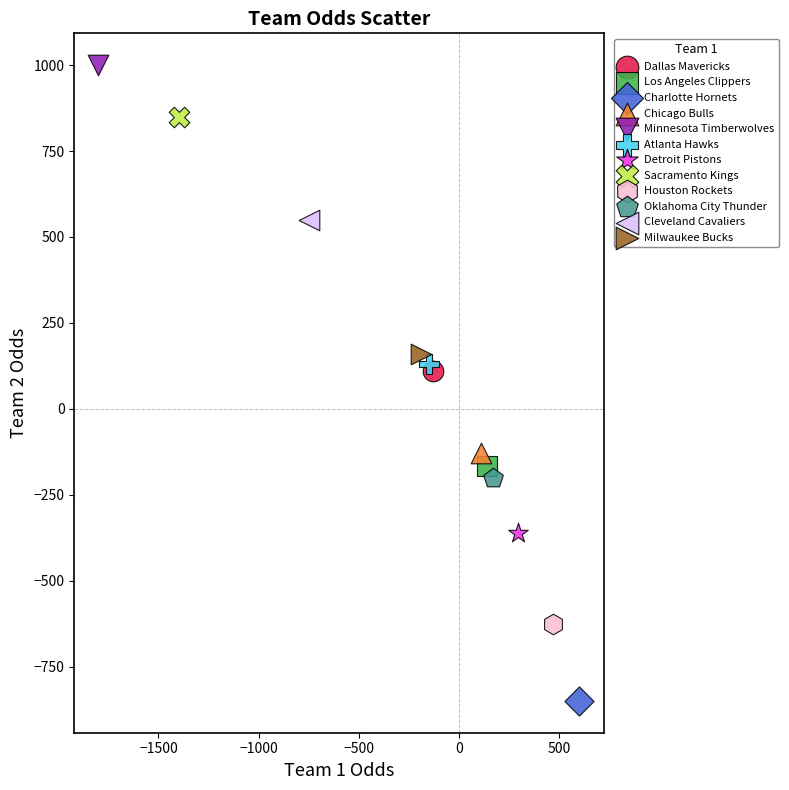

What are all the series names shown in the legend?

Dallas Mavericks, Los Angeles Clippers, Charlotte Hornets, Chicago Bulls, Minnesota Timberwolves, Atlanta Hawks, Detroit Pistons, Sacramento Kings, Houston Rockets, Oklahoma City Thunder, Cleveland Cavaliers, Milwaukee Bucks